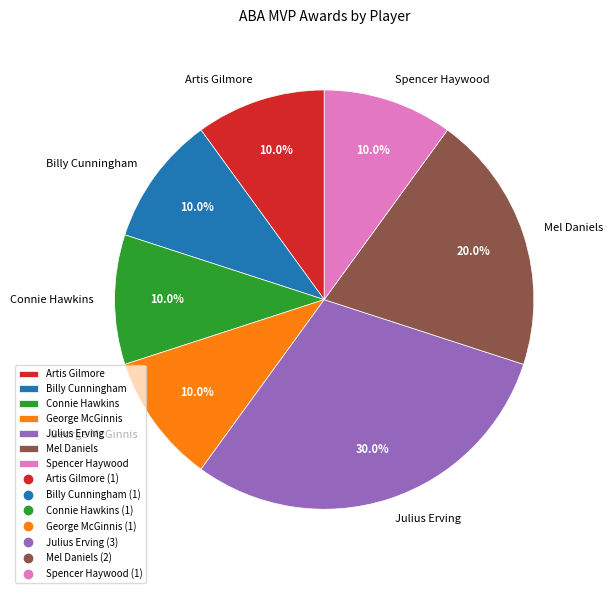

Count the number of slices in the pie.

7